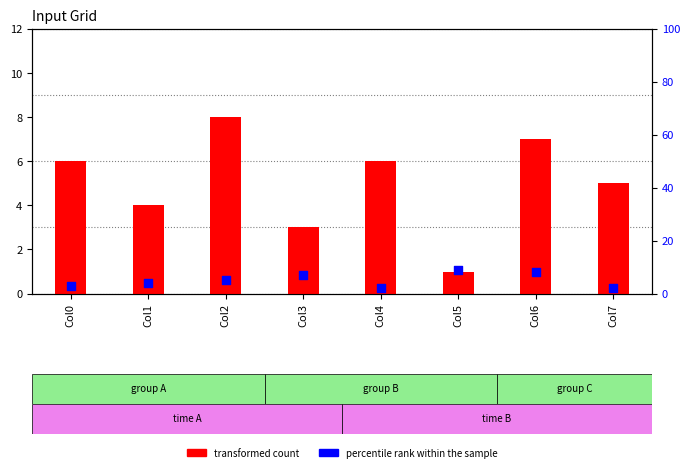

What are all the series names shown in the legend?

transformed count, percentile rank within the sample